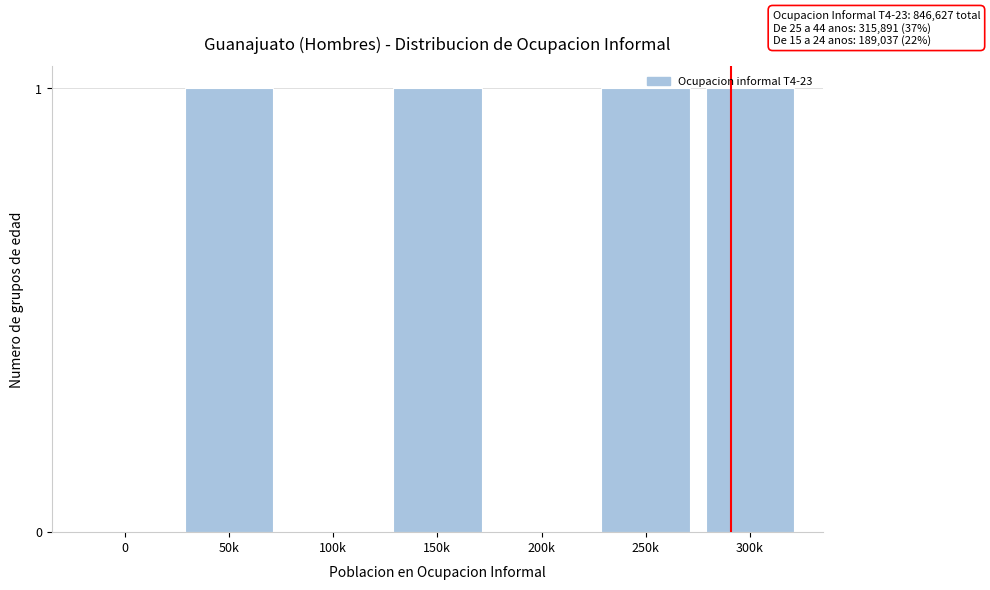

Which has a higher value, 0 or 250k?

250k